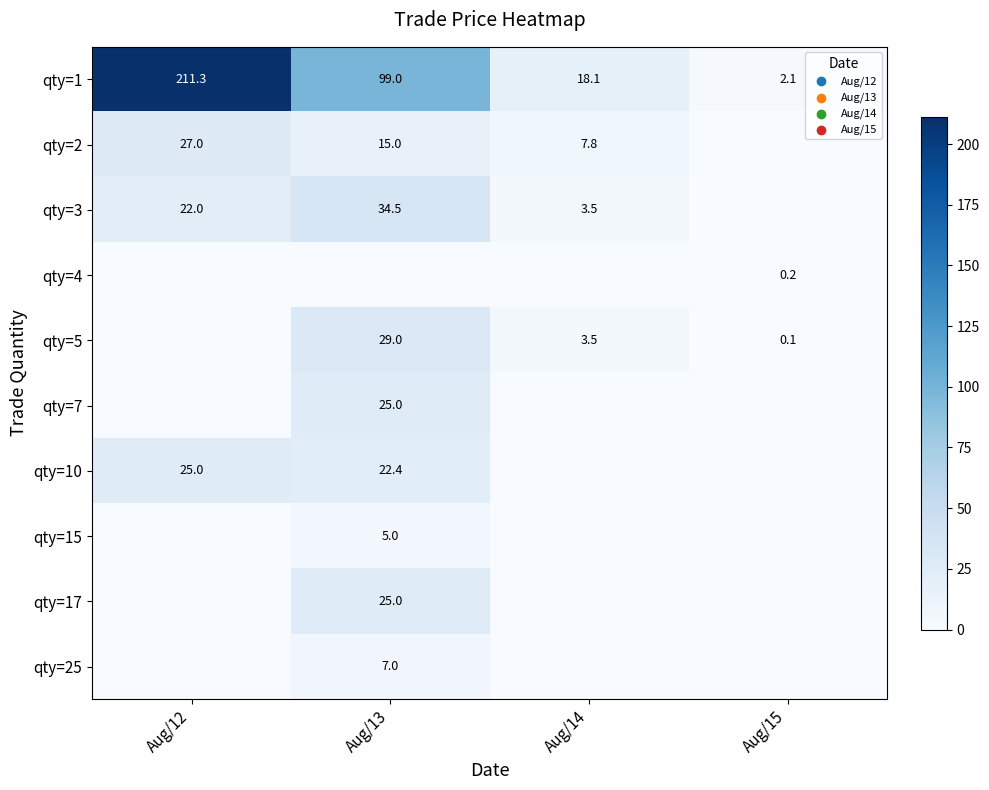

What is the sum of the qty=5 values at Aug/14 and Aug/15?

3.6